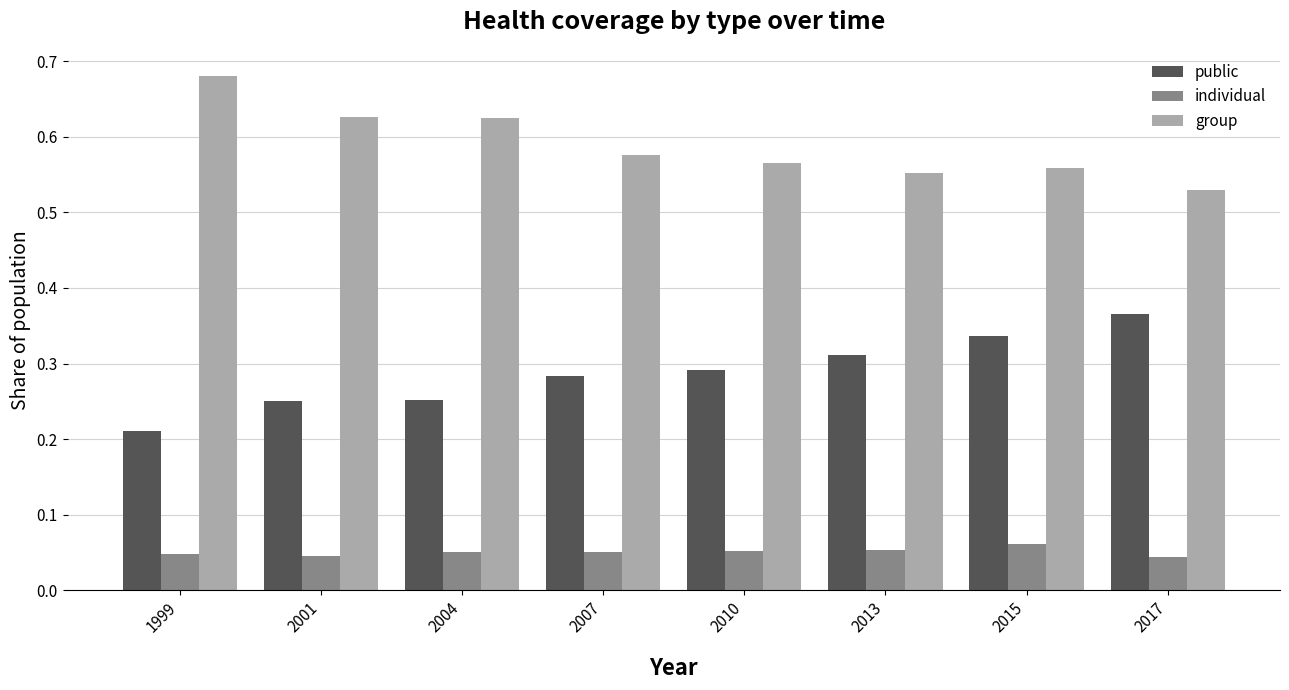

Rank the series by their maximum value, from lowest to highest.

individual, public, group